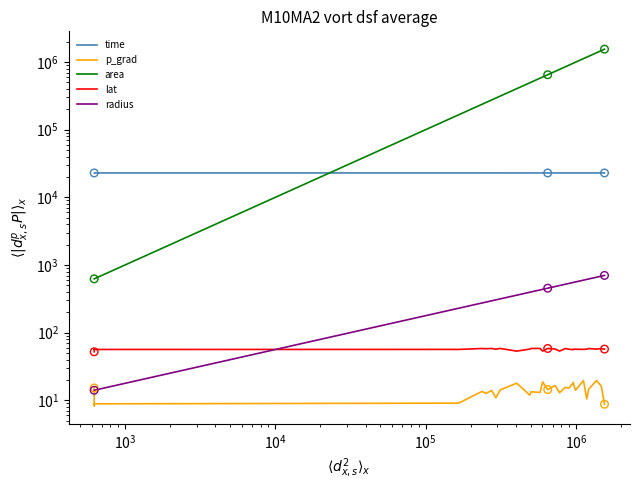

Which series has the largest total across all categories?

area